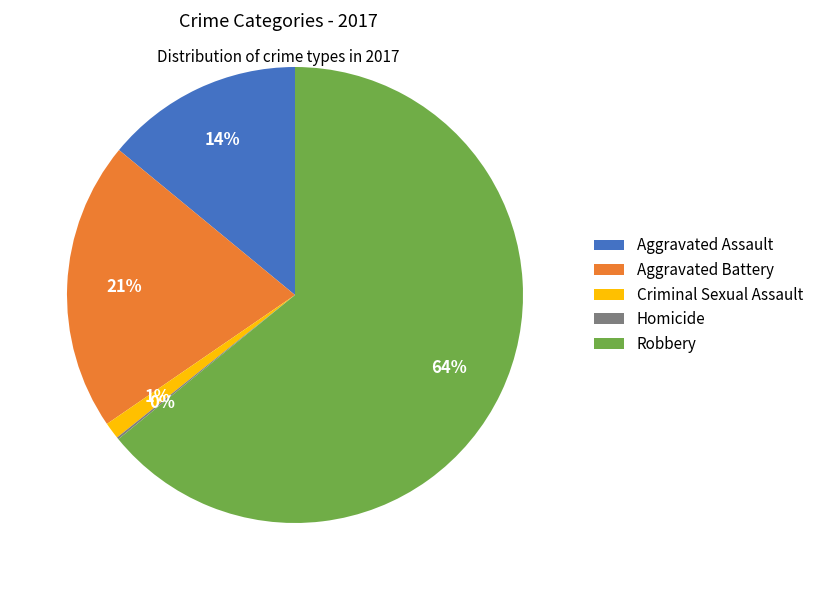

To the nearest percent, what percentage of the pie is Aggravated Battery?

21%